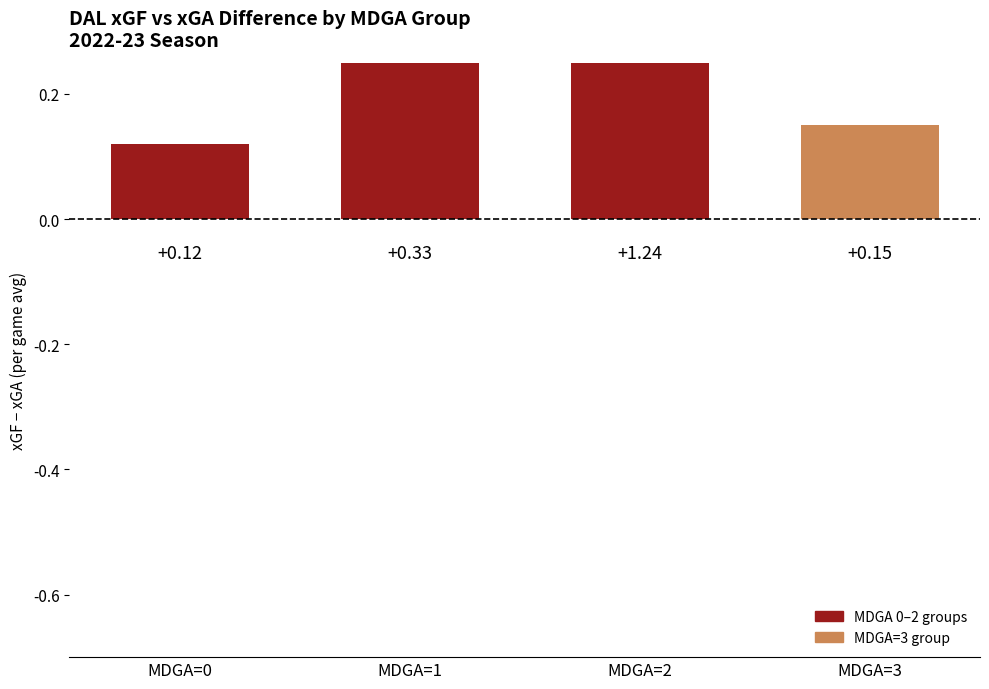

Does the chart contain stacked bars?

No